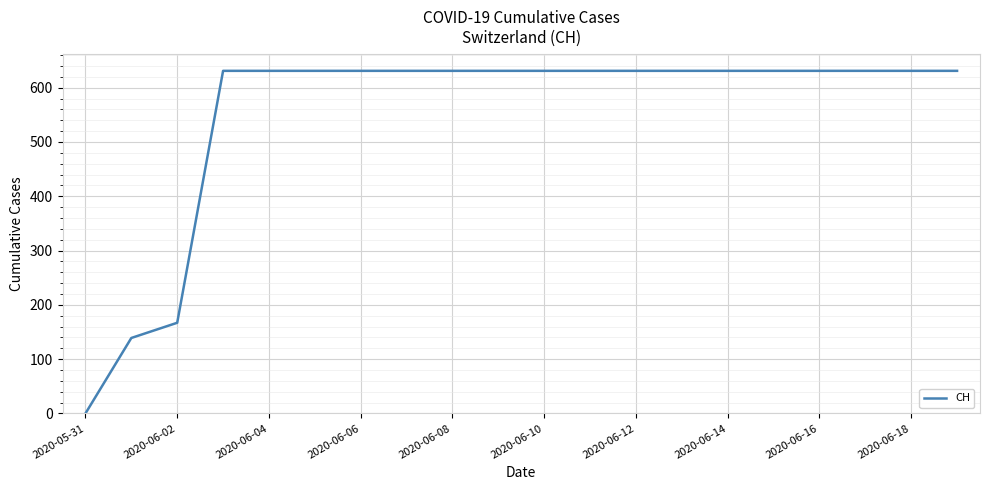

What is the difference between the second highest and minimum values?

631